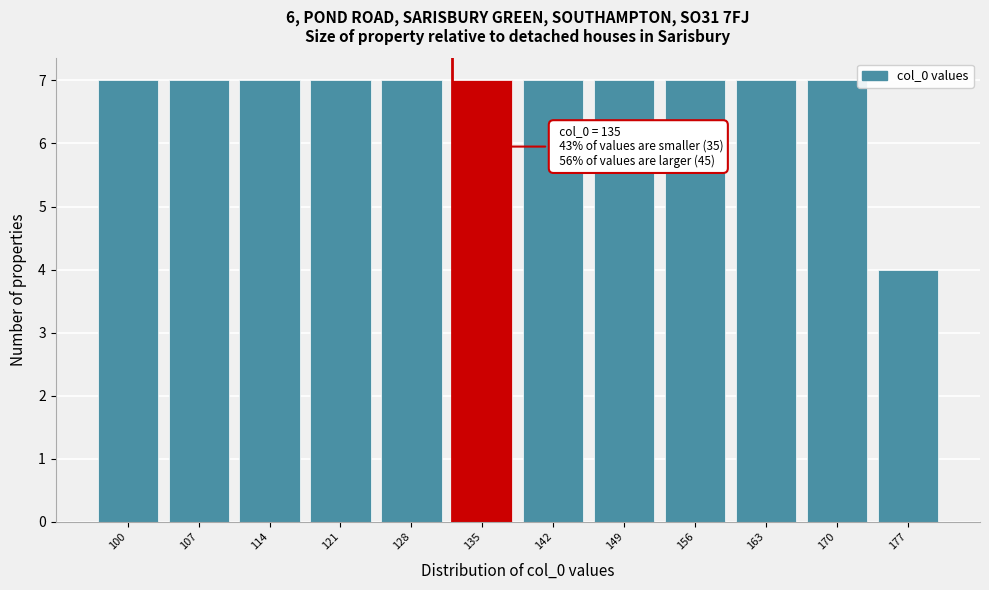

Reading left to right, what are all the values shown in this chart?

7	7	7	7	7	7	7	7	7	7	7	4